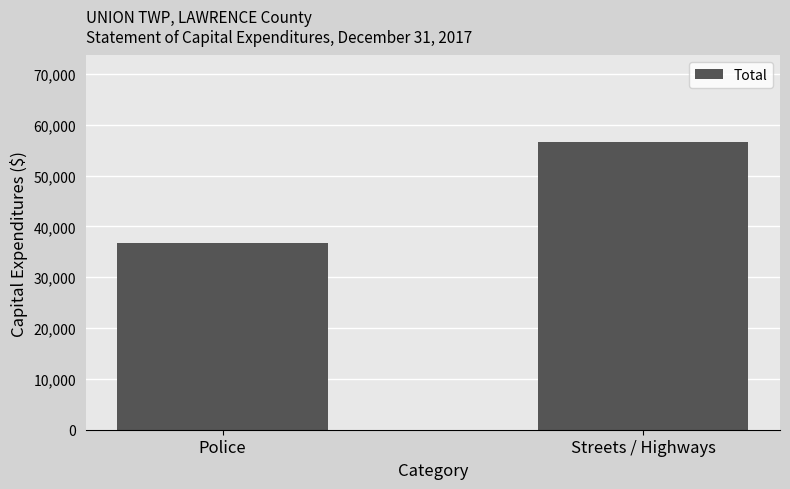

Which category has the lowest value across all series?

Police